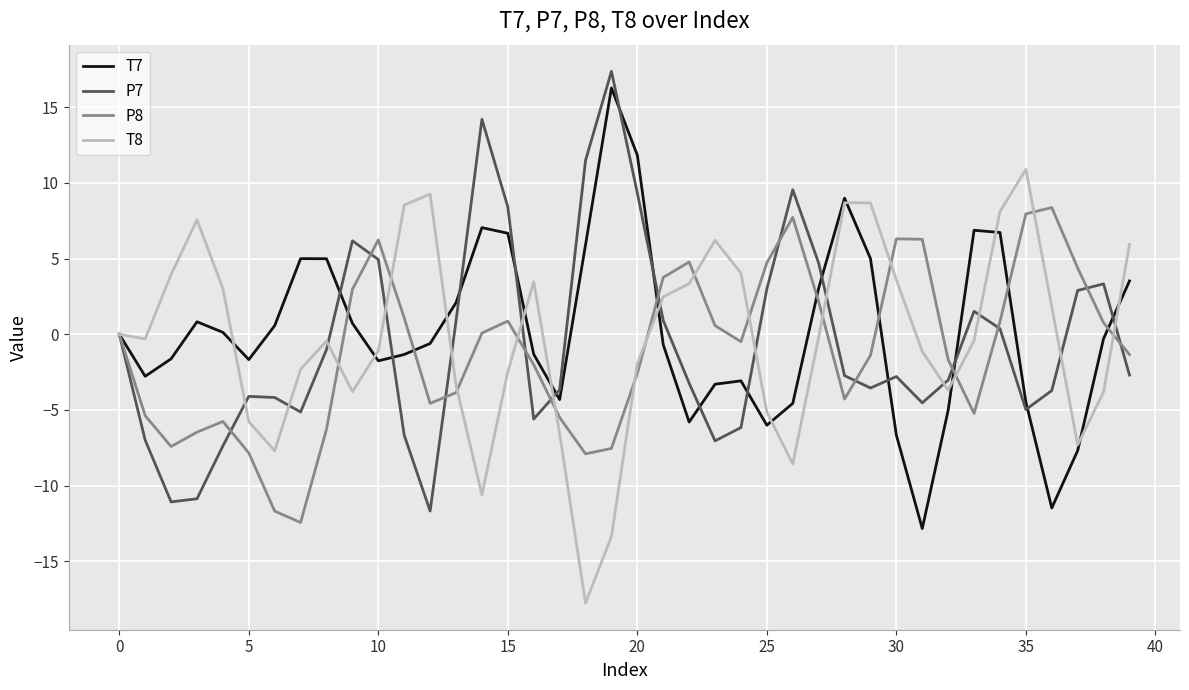

What is the highest value of the T8 series?

10.9